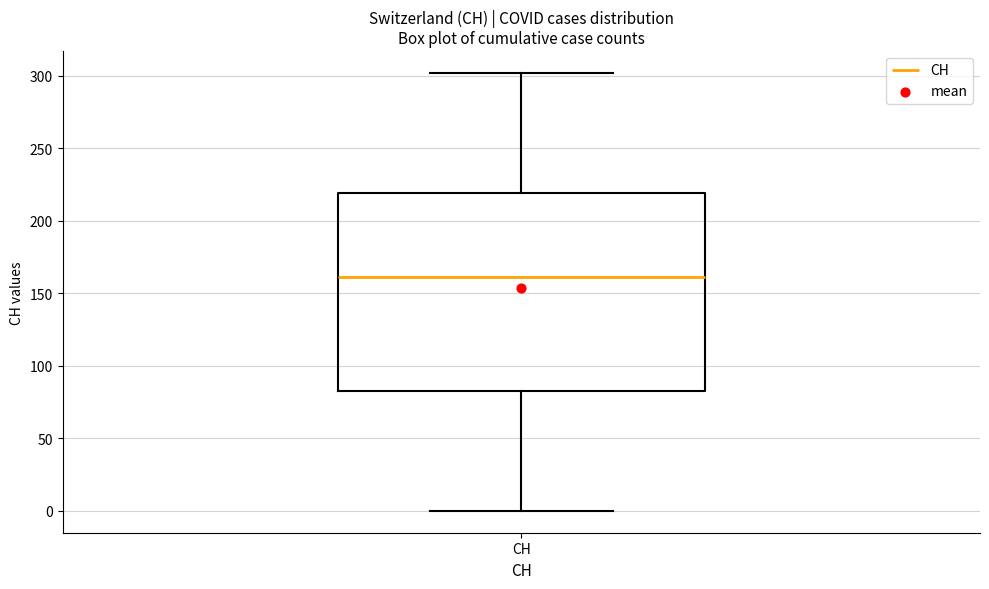

Transcribe this box plot: give where the median line is, the range the box spans, and where the two whiskers end, as read against the y-axis. The values are not printed on the chart, so give them approximately, as read against the axis.

median 160, box 85 to 220, whiskers 0 to 300